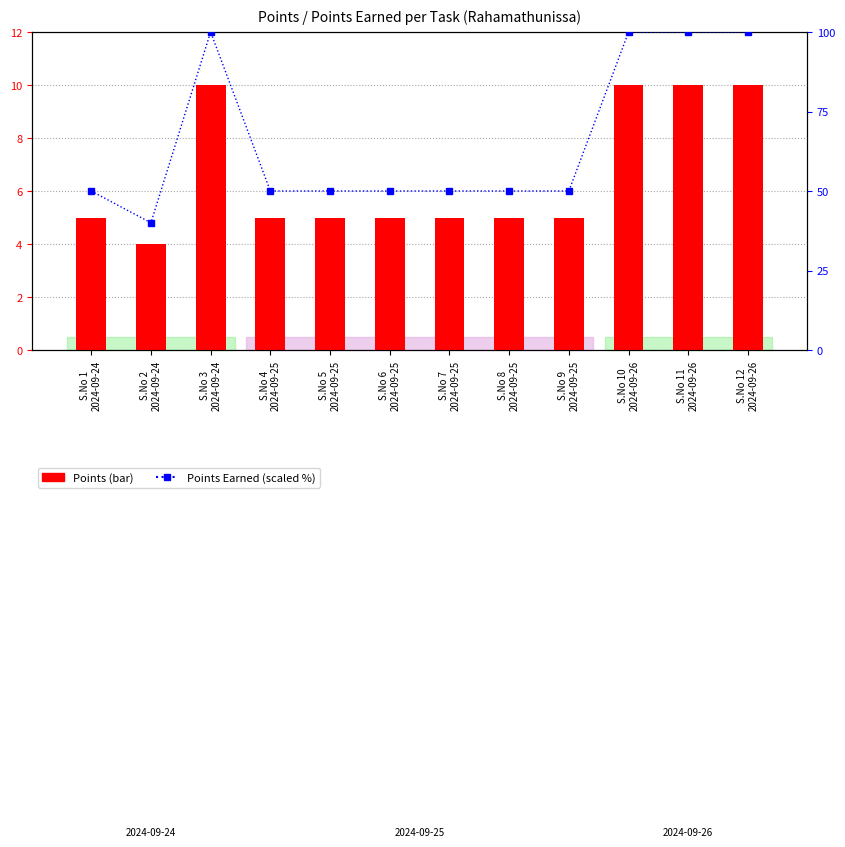

Which series has the largest total across all categories?

Points Earned (scaled %)